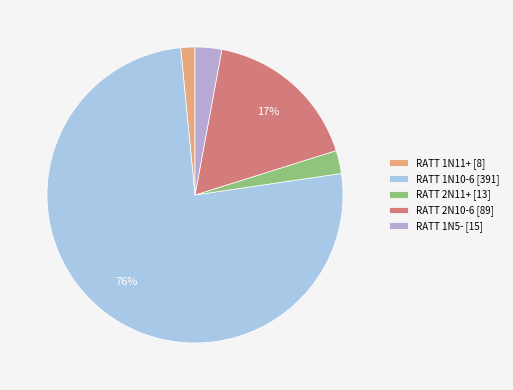

Between RATT 2N11+ [13] and RATT 1N11+ [8], which is larger?

RATT 2N11+ [13]